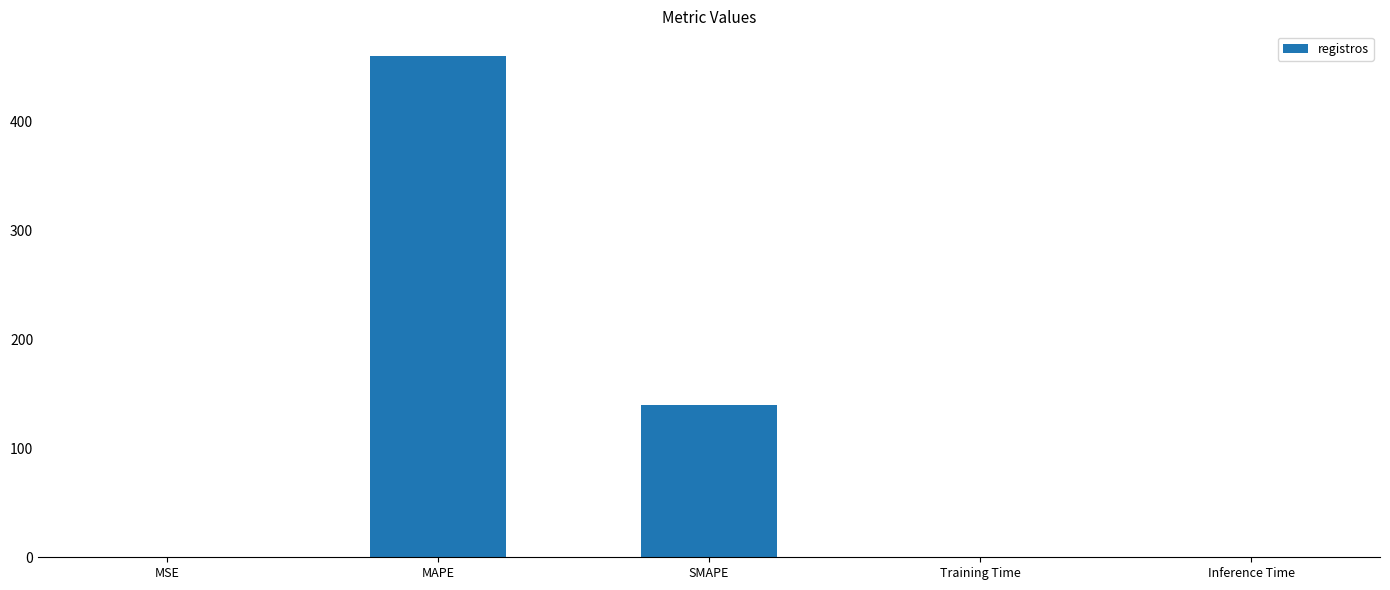

What is the greatest value displayed?

459.7